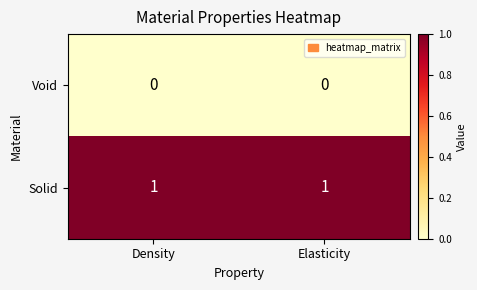

List the series in order of their overall mean, highest first.

Solid, Void